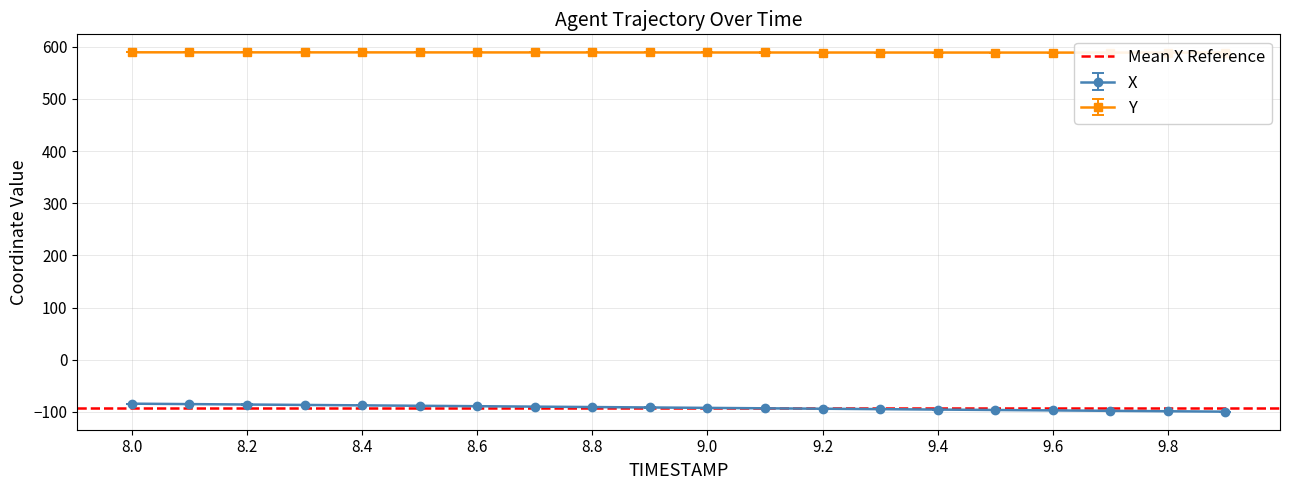

True or false: X and Y intersect in this chart.

False